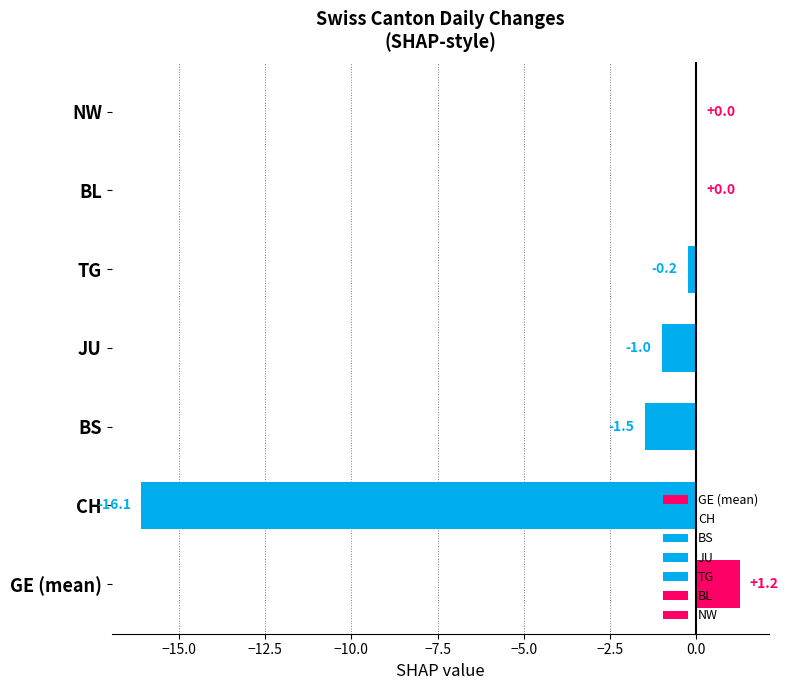

Between 2020-06-11 and 2020-06-15, which series saw the biggest shift?

CH